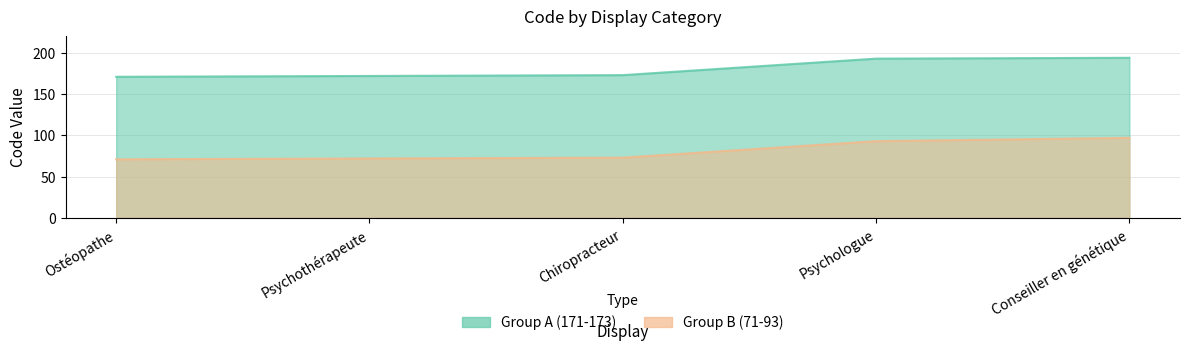

True or false: Group B (71-93) has more than 1 points higher than both neighbors.

False